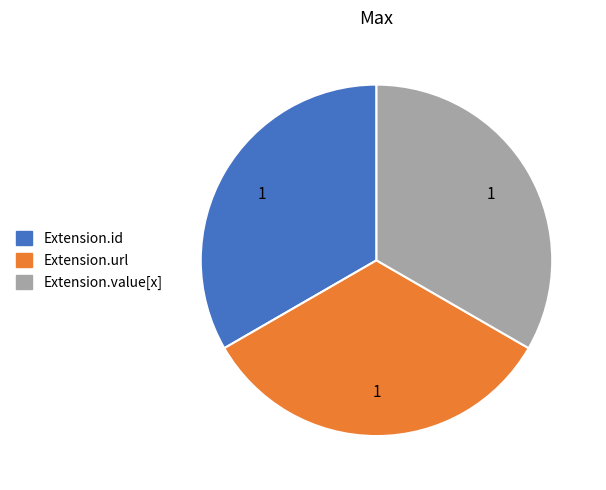

Does any single category account for the majority?

No